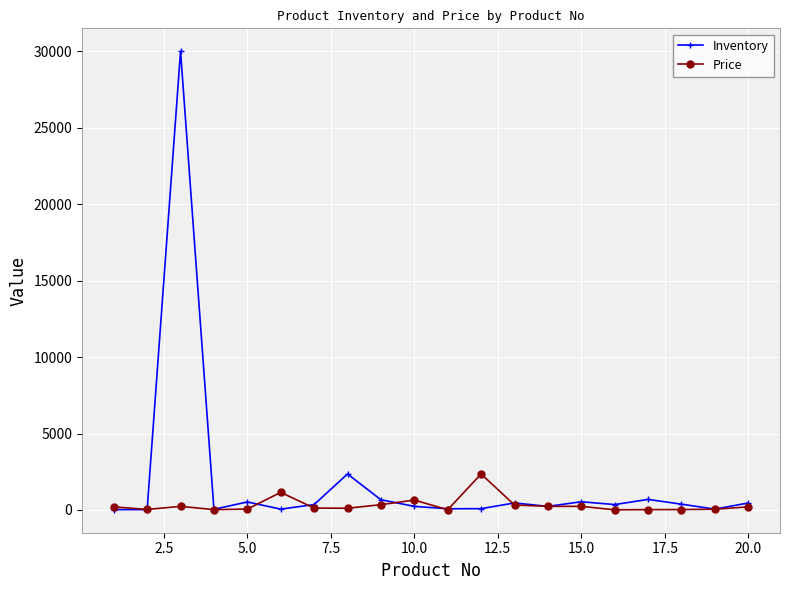

What is the highest value of the Price series?

2352.6